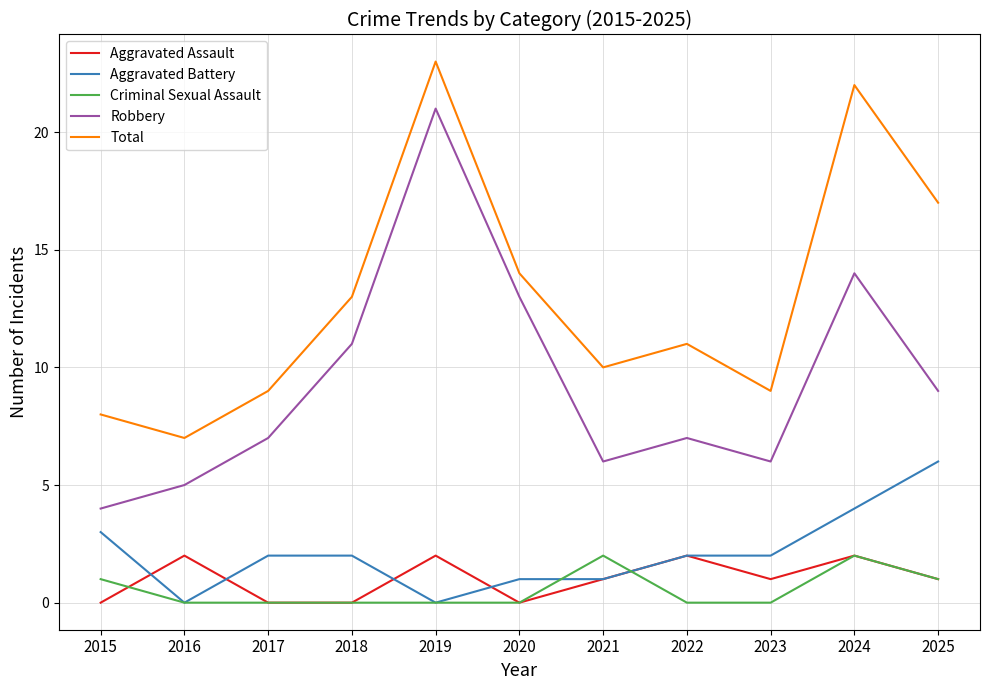

What is the difference between the second highest and minimum values in the Total series?

15